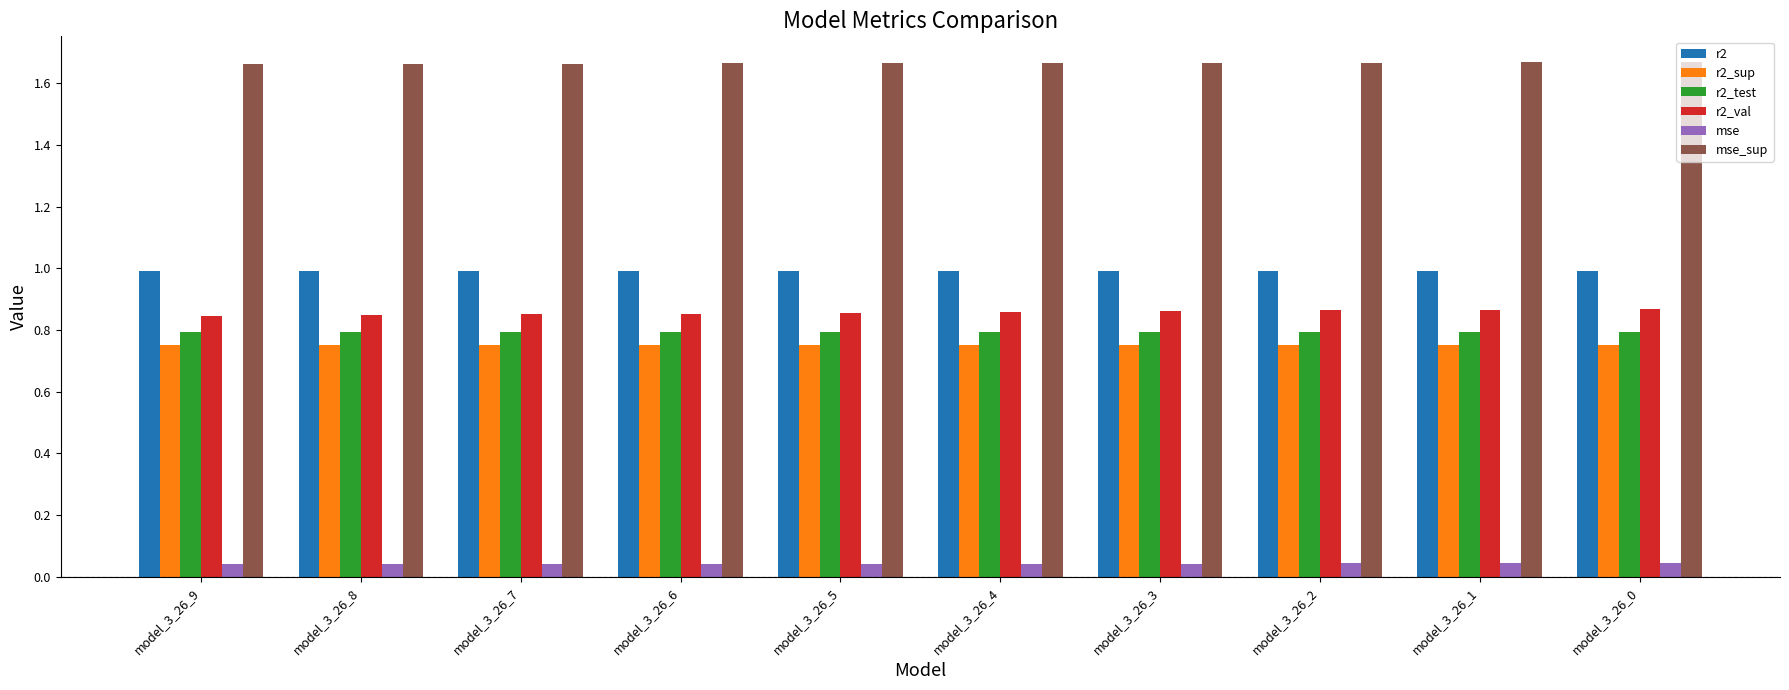

Is the value of mse_sup at model_3_26_8 greater than the value of r2_test at model_3_26_2?

Yes